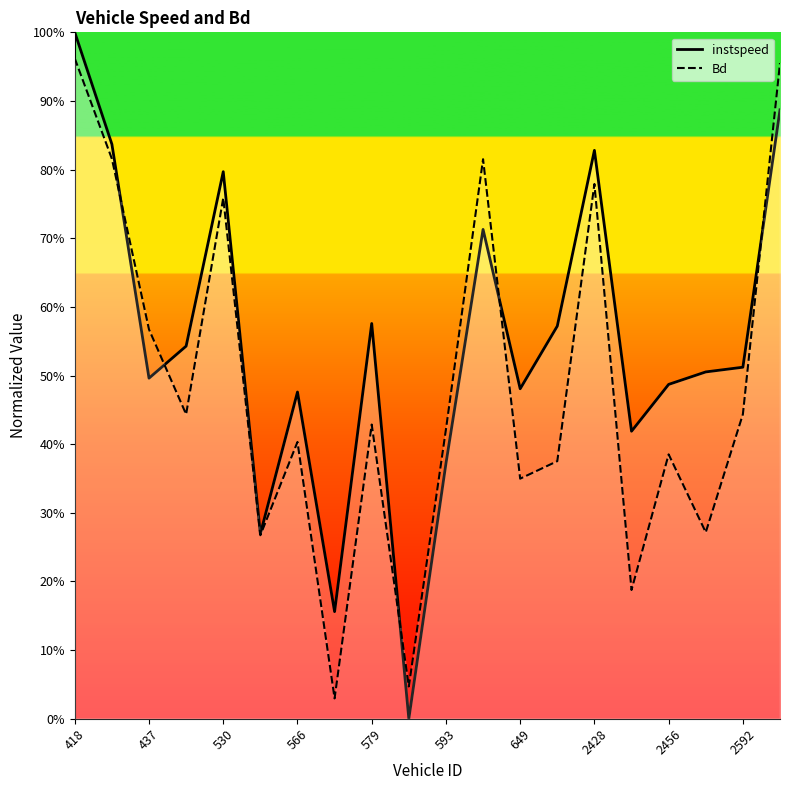

Which series has the largest total across all categories?

instspeed